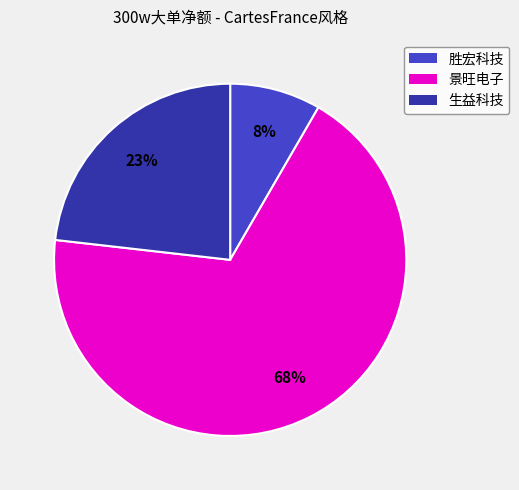

Does any single category account for the majority?

Yes